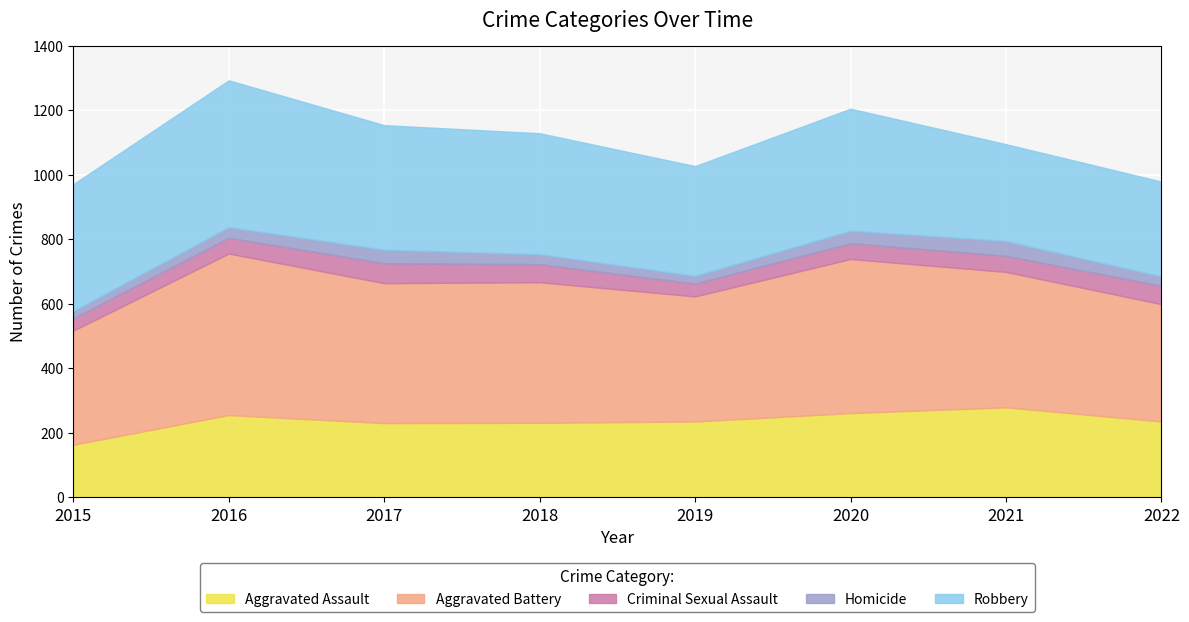

List the labels in order of Criminal Sexual Assault value, smallest first.

2015, 2019, 2016, 2020, 2021, 2018, 2022, 2017